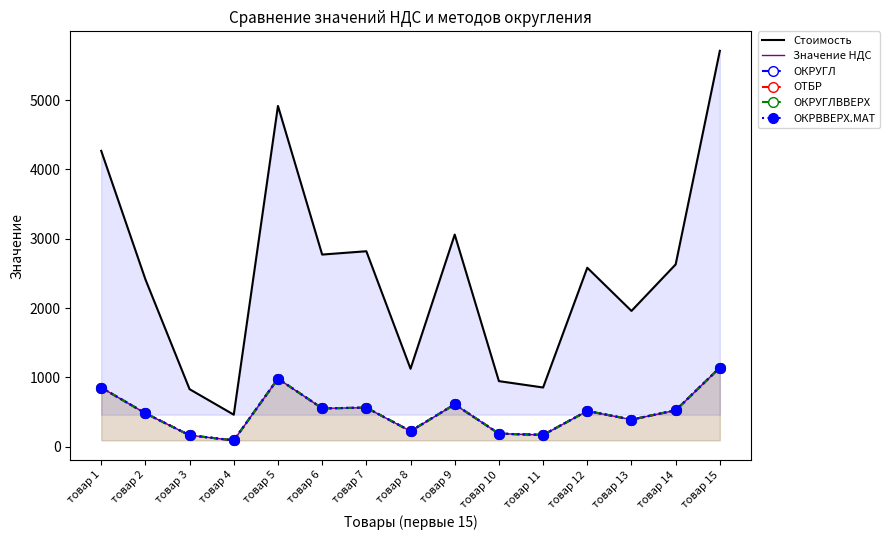

What is the value of the ОКРУГЛВВЕРХ point at the 8th from the left?

225.1